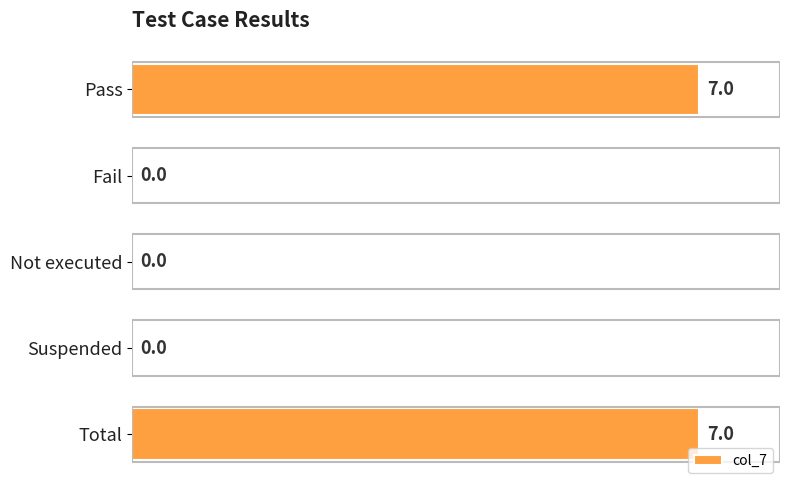

What is the sum of all values?

14